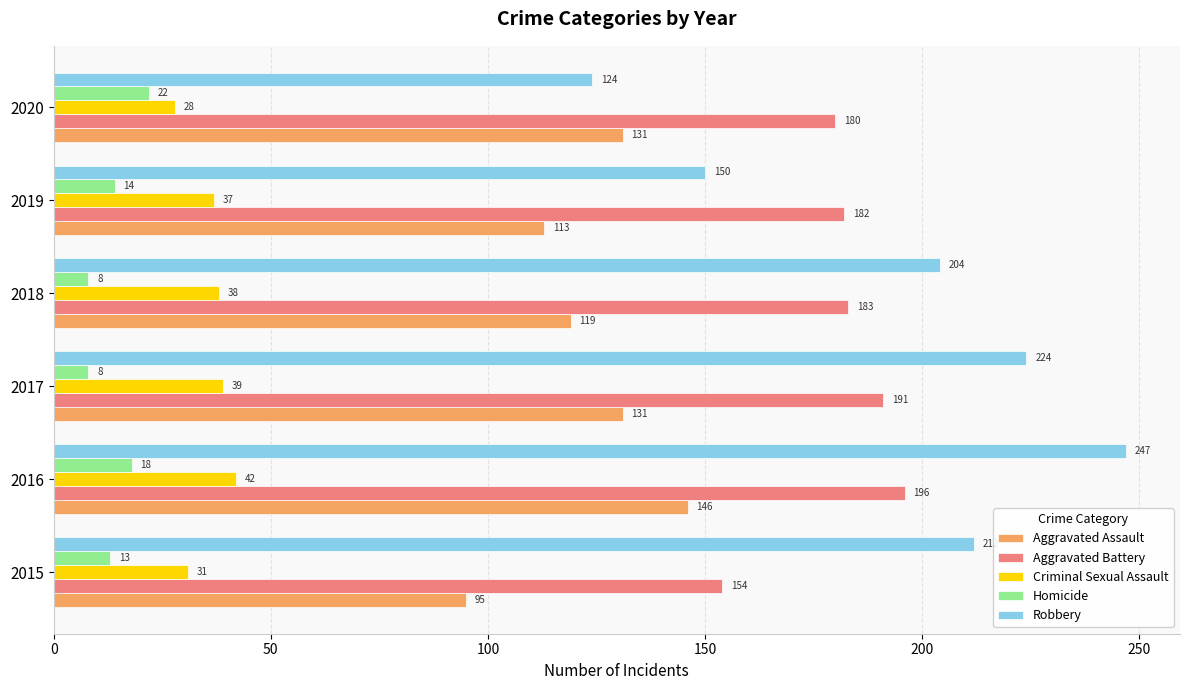

Rank the series at 2019 from lowest to highest value.

Homicide, Criminal Sexual Assault, Aggravated Assault, Robbery, Aggravated Battery